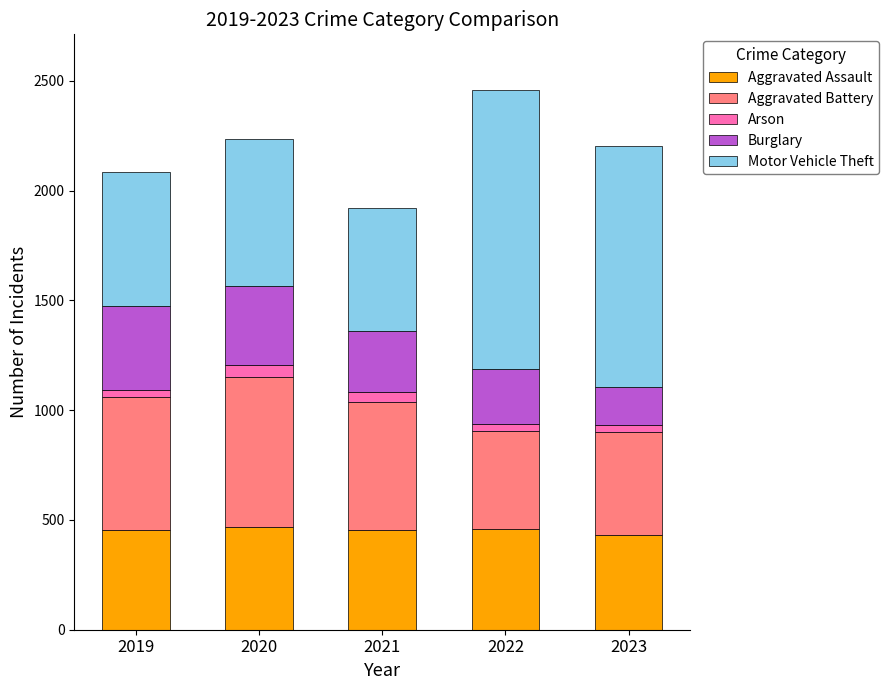

Are the bars grouped side by side (vs. stacked)?

No